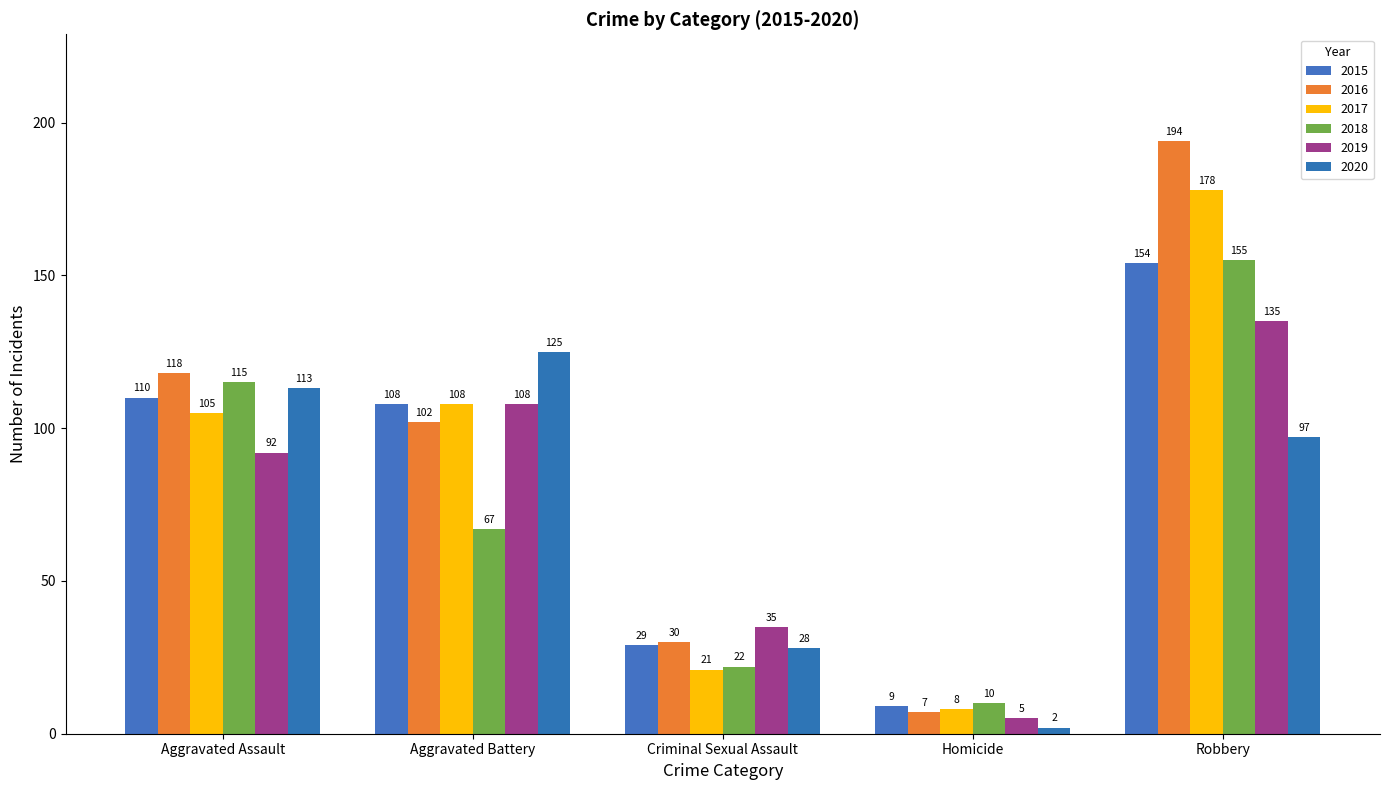

What value does the 2016 series have at Robbery?

194